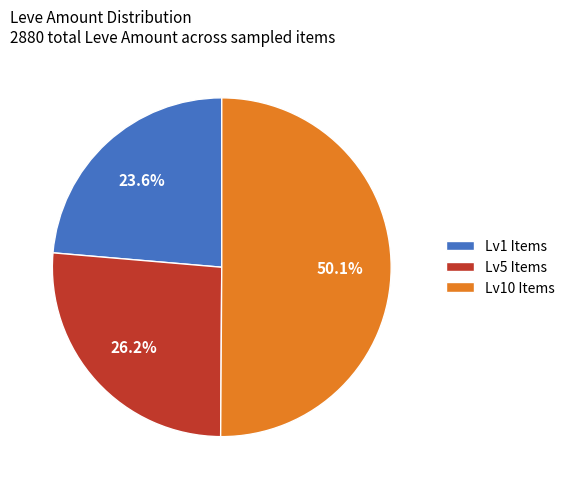

Rank the categories by value from lowest to highest.

Lv1 Items, Lv5 Items, Lv10 Items